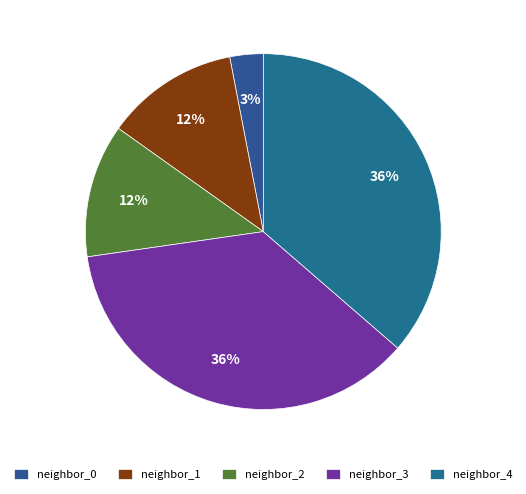

To the nearest percent, what is the average slice percentage?

20%